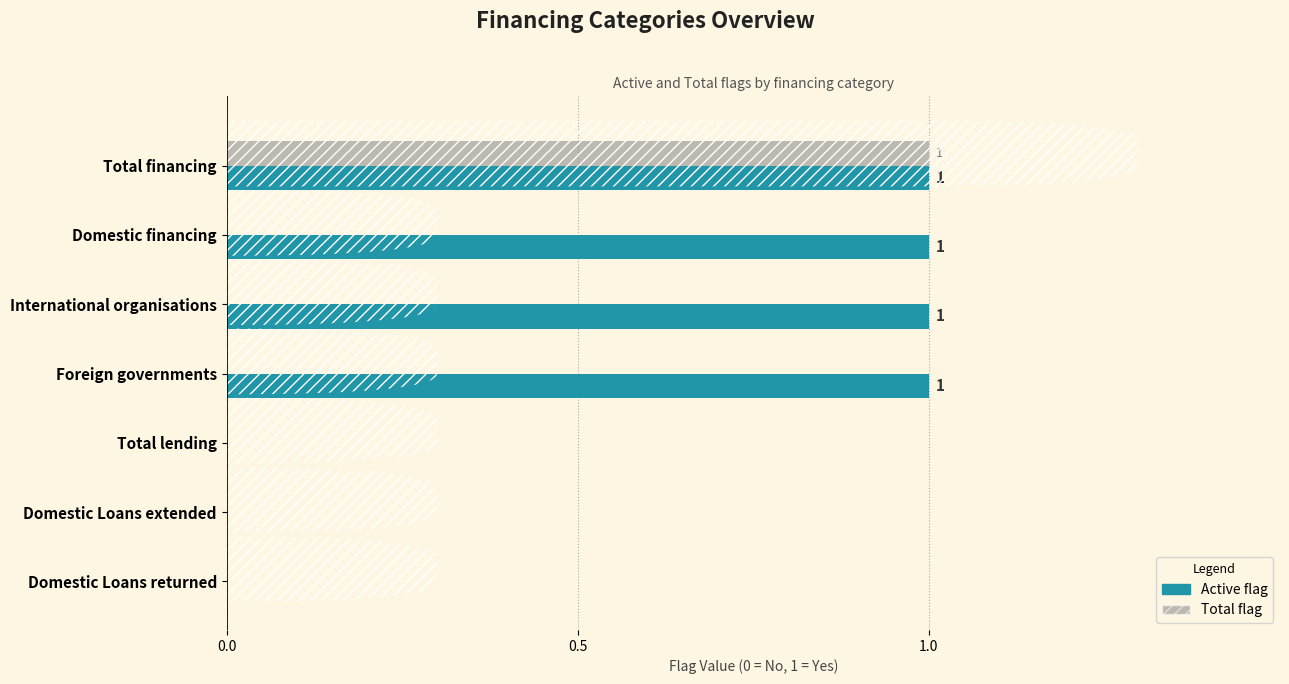

At which category is the sum across all series the highest?

Total financing